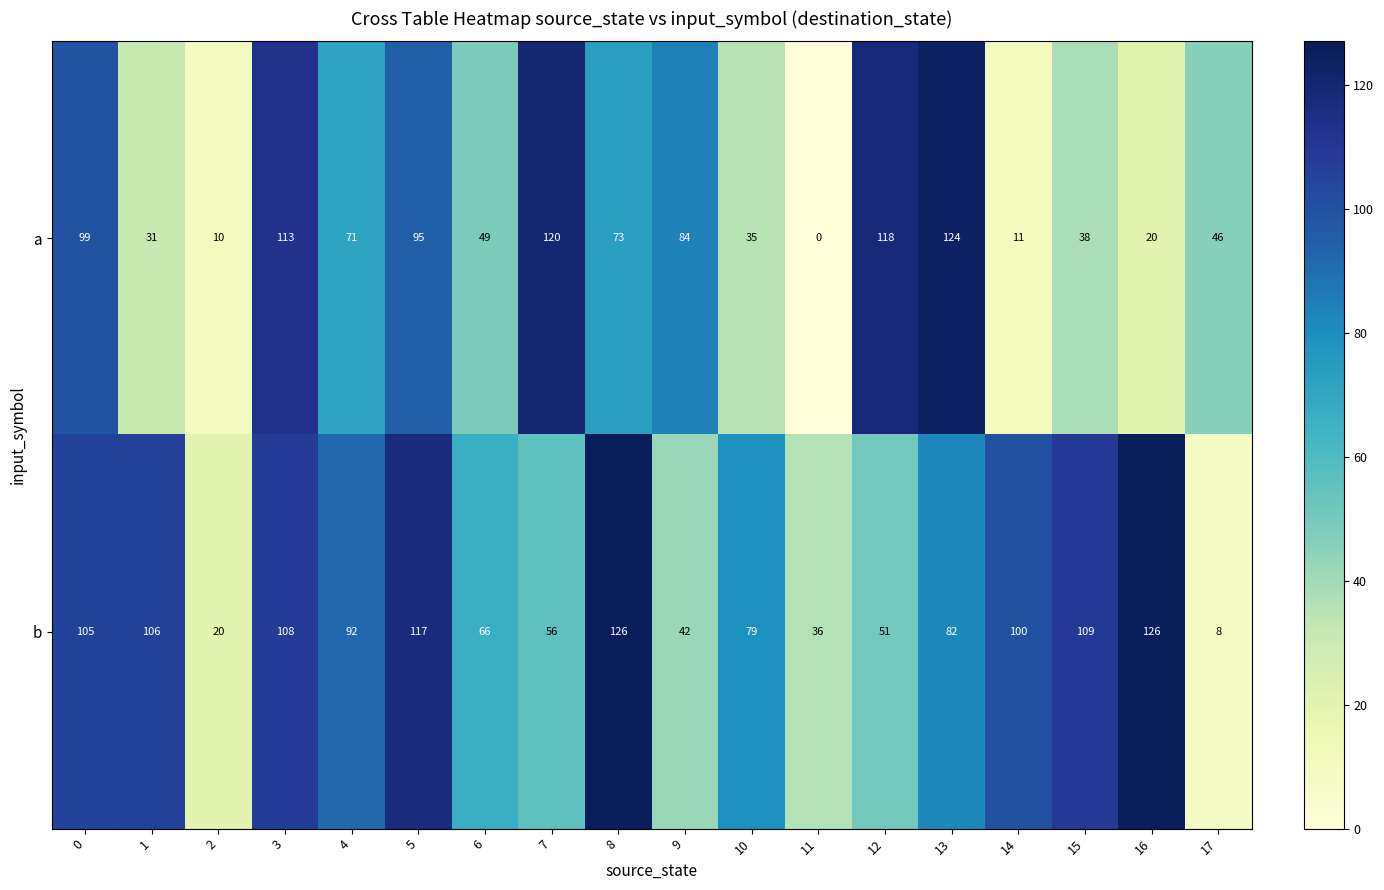

At which label does a reach its minimum?

11